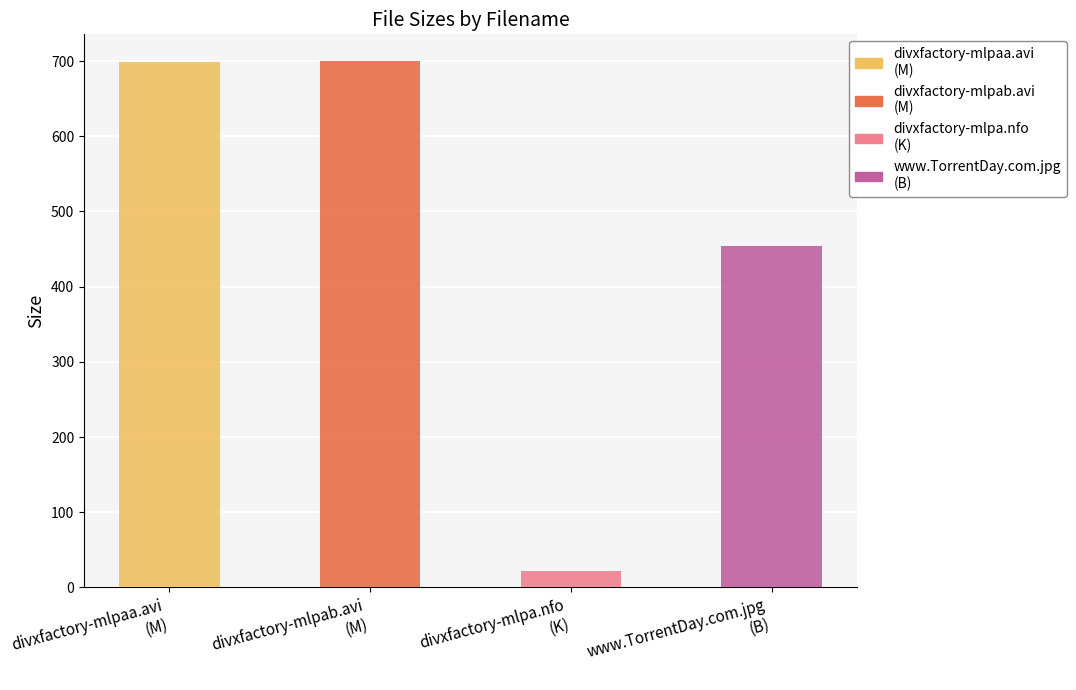

What is the minimum value shown in the chart?

21.2